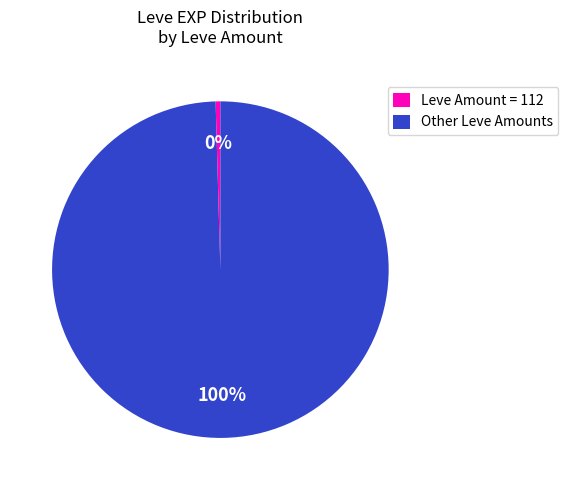

How many slices are in this pie chart?

2